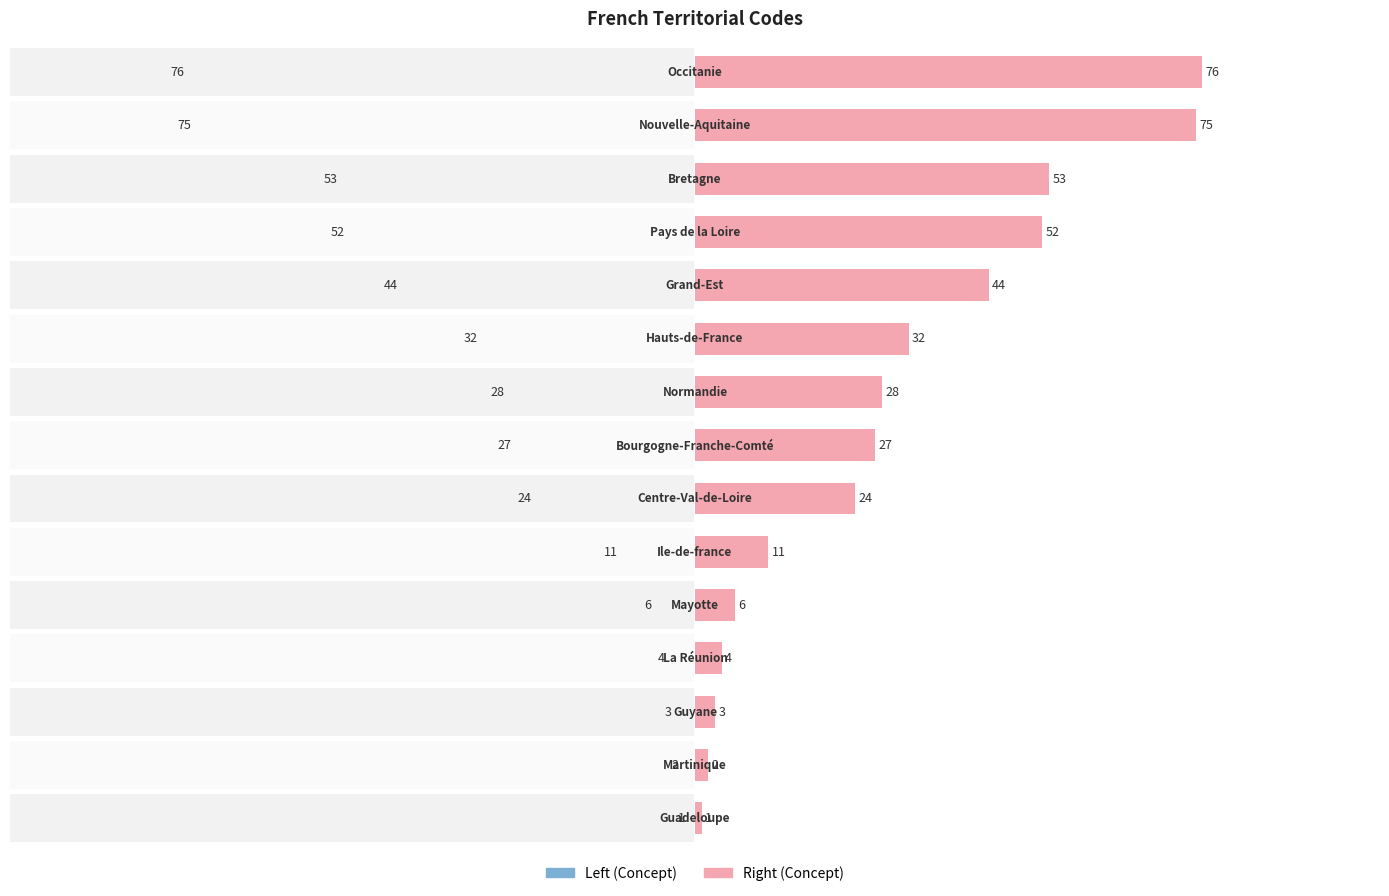

How many data points does each series have?

15